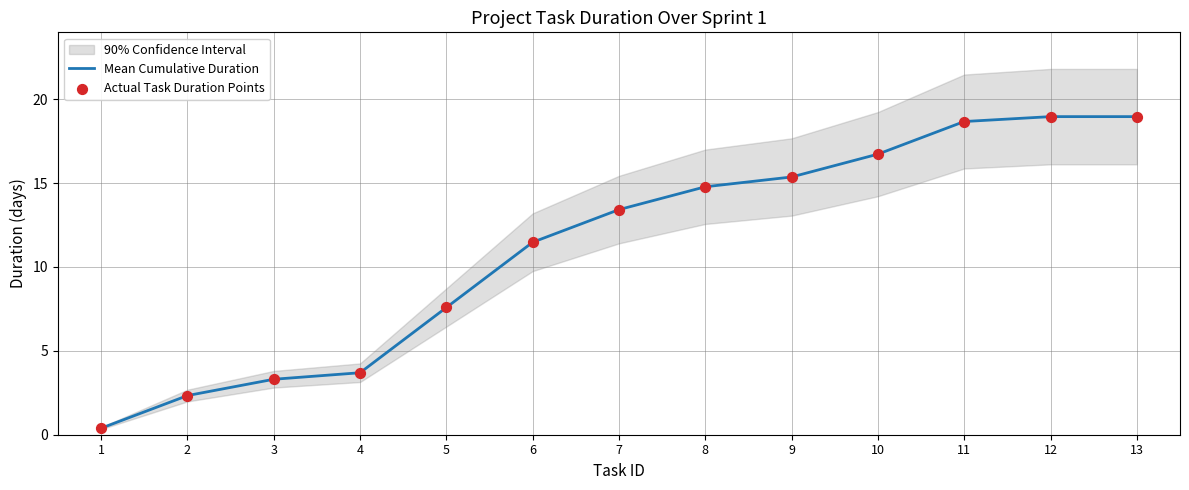

Which series has the largest Y range (max minus min)?

Mean Cumulative Duration